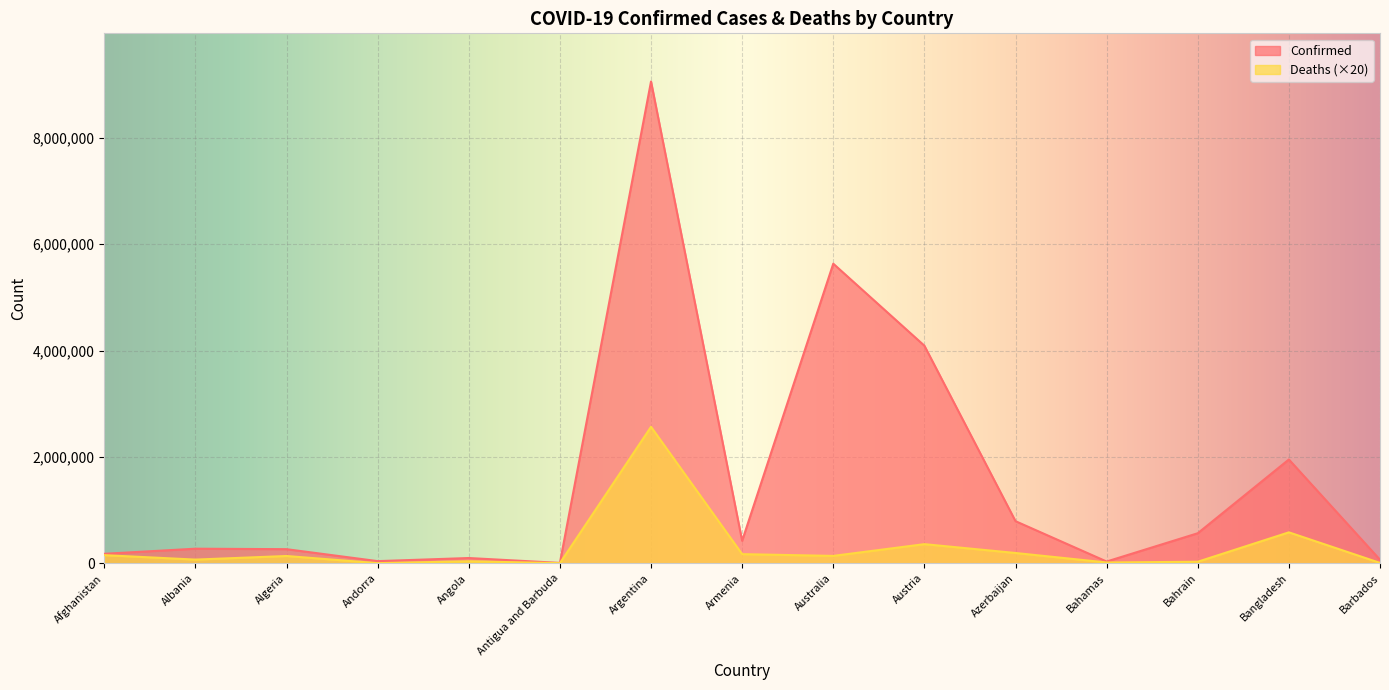

Is it true that Deaths equals 2566880 at Argentina?

True